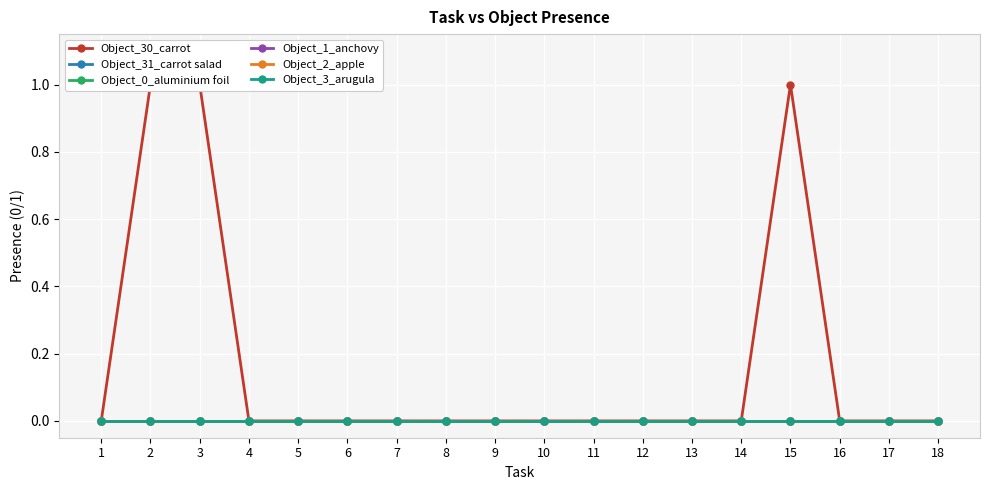

Which series has the widest spread of values?

Object_30_carrot